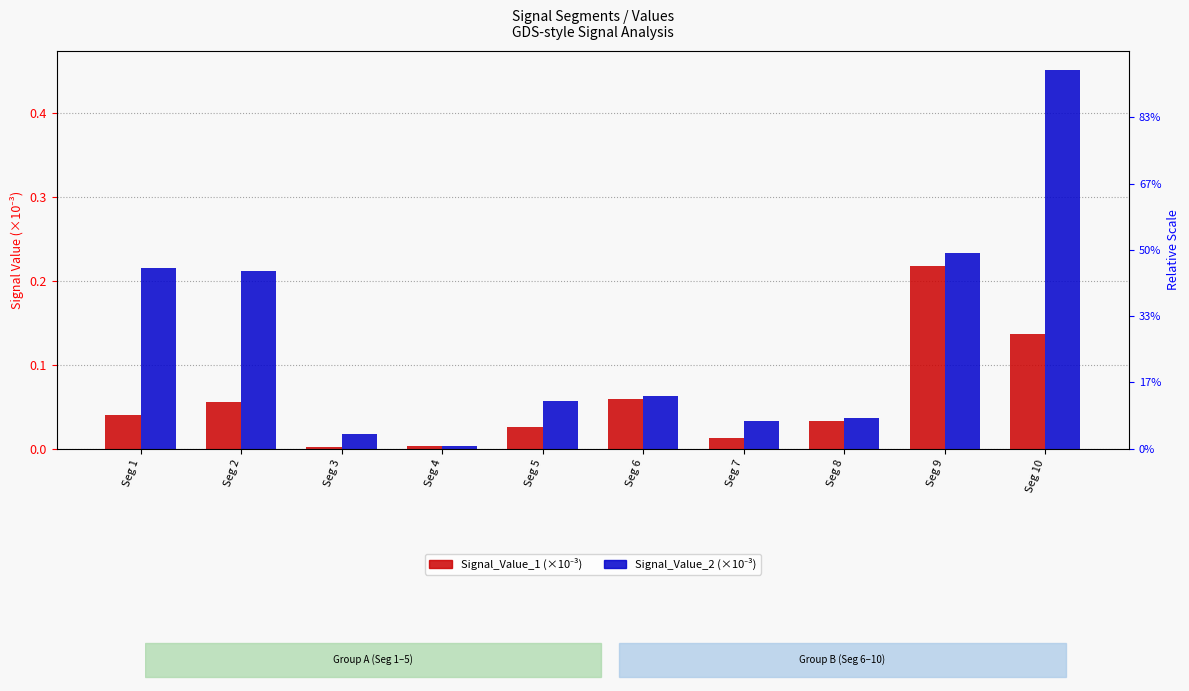

Which has a higher value, Seg 2 or Seg 7?

Seg 2